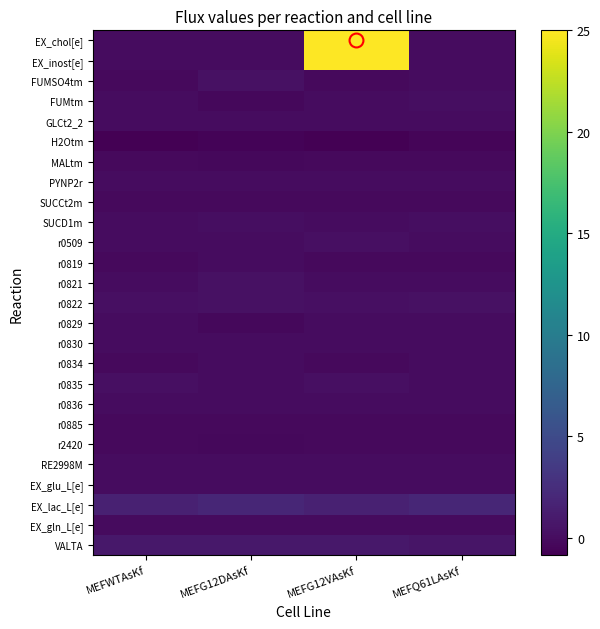

Which series has the largest total across all categories?

EX_chol[e]